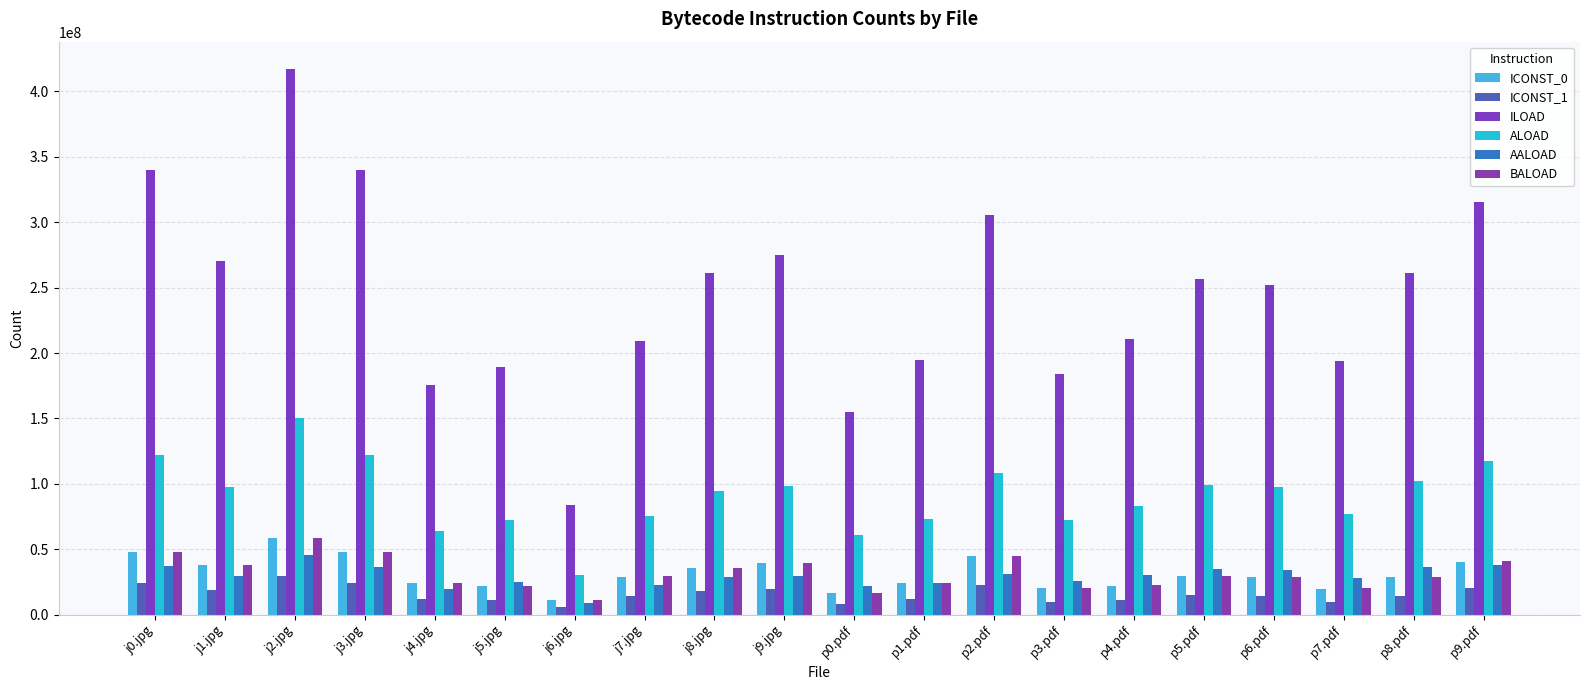

How many categories are shown in the chart?

20